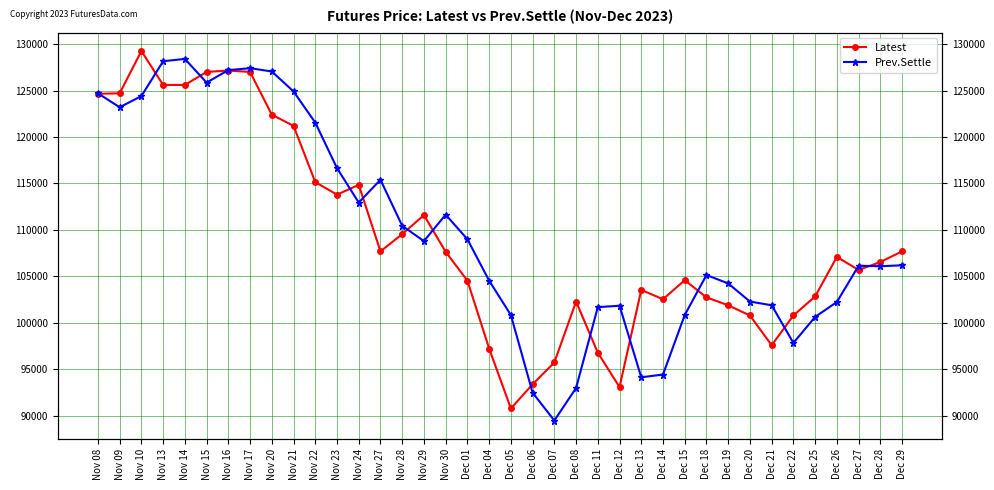

What is the label of the 14th point from the right?

Dec 12